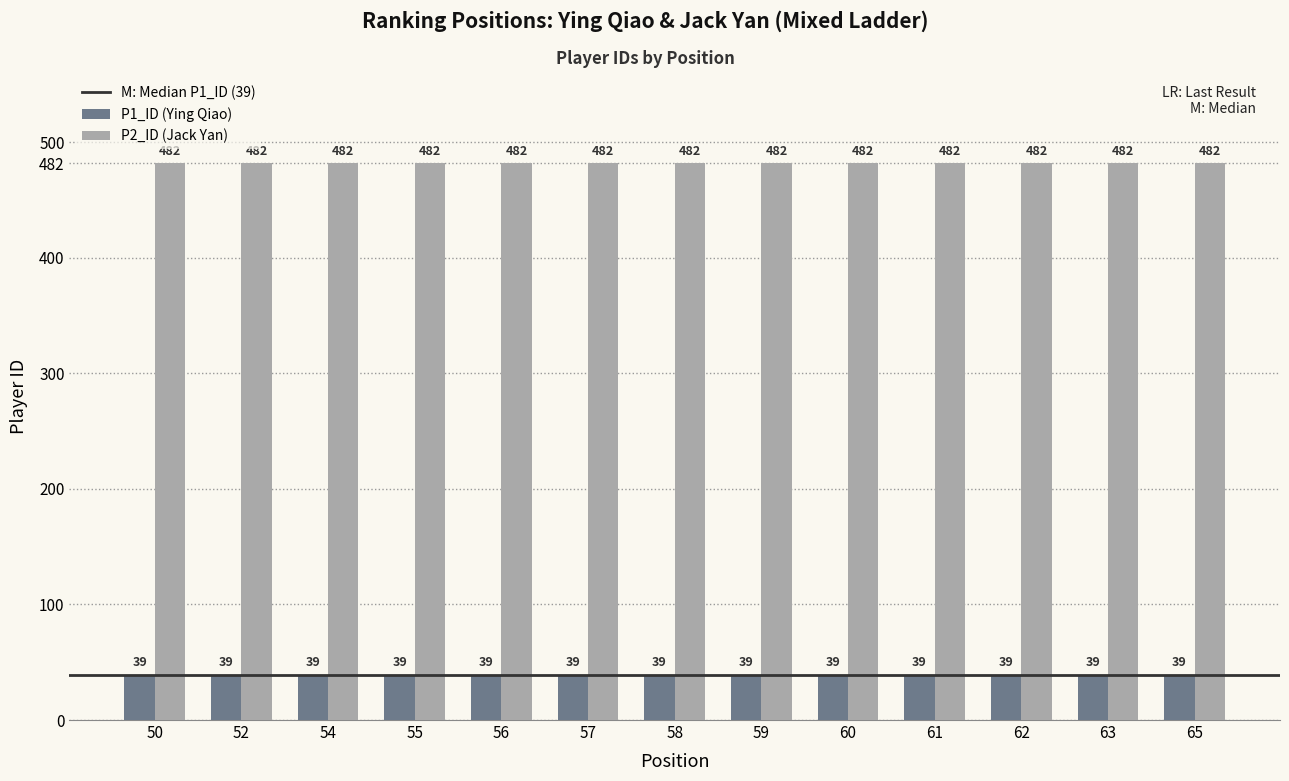

What is the total value across all series at 60?

521